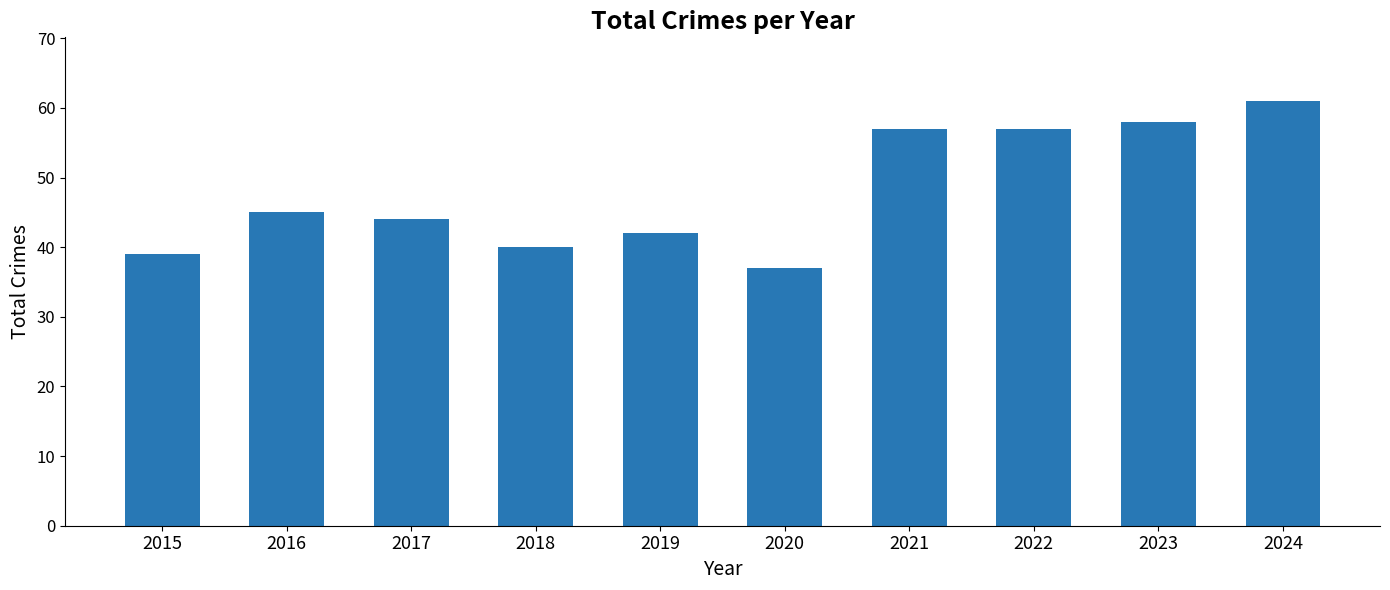

What is the difference between the values at 2018 and 2021?

17